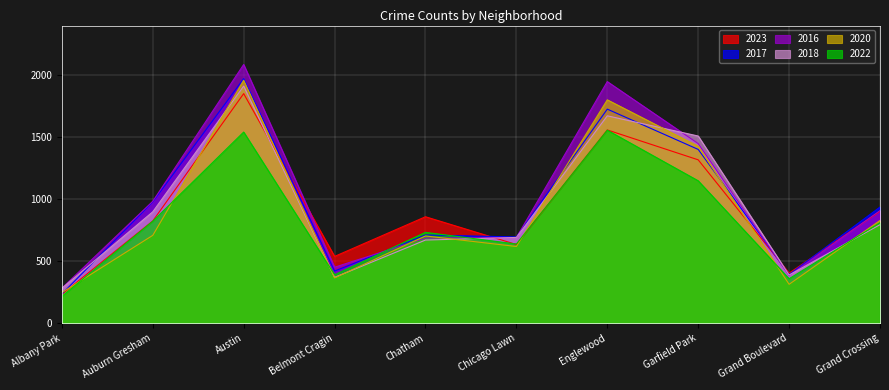

At which label does 2022 reach its minimum?

Albany Park